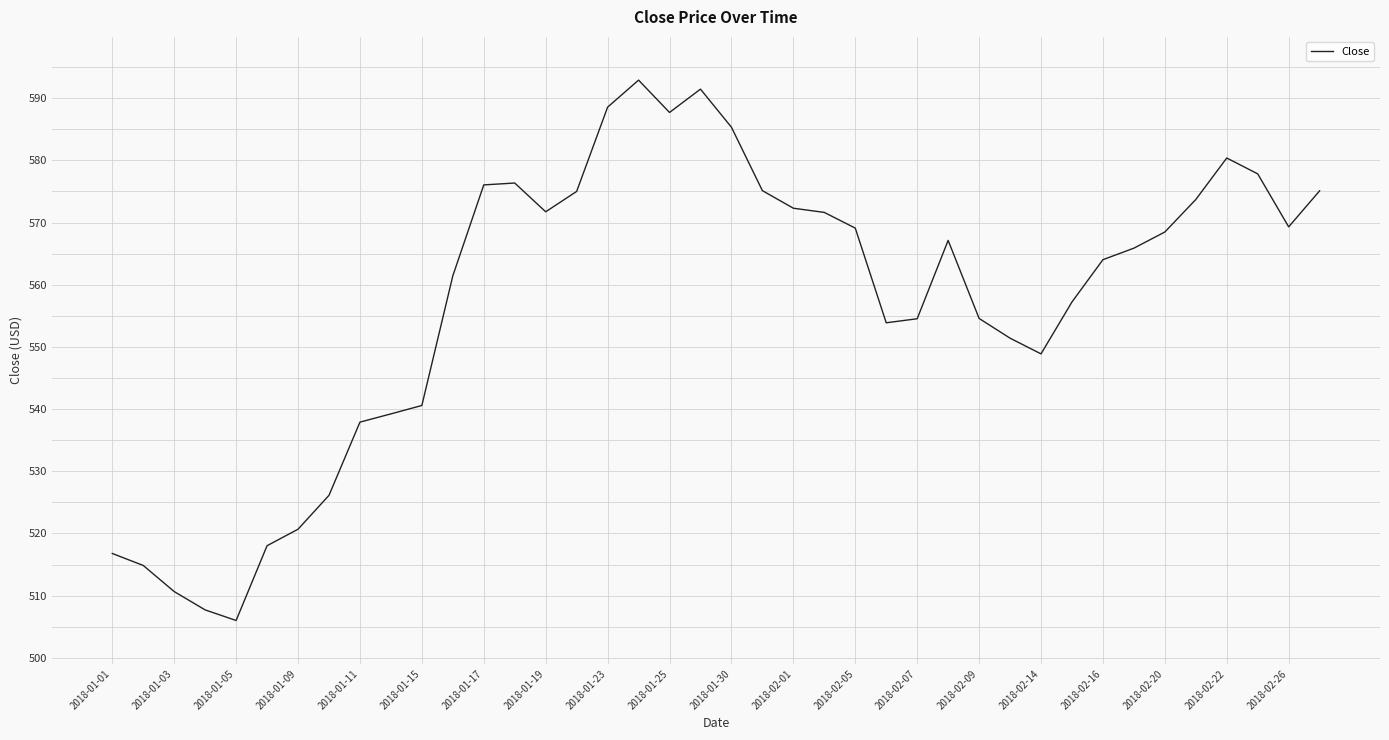

What is the difference between the maximum and minimum values?

86.9